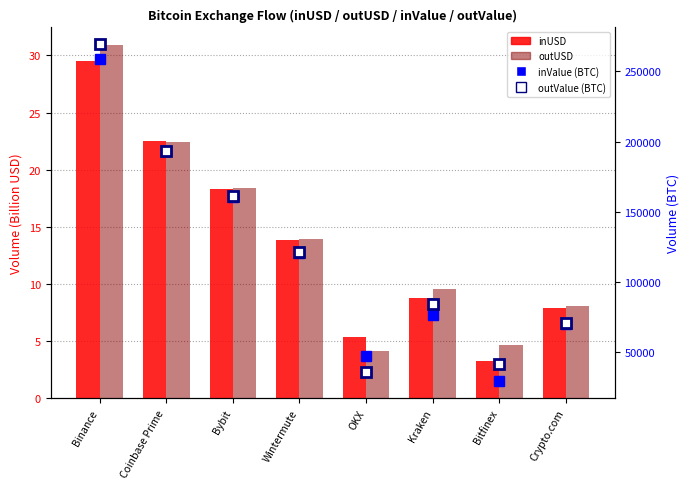

The outValue (BTC) series shows 35707.8 at OKX. True or false?

True